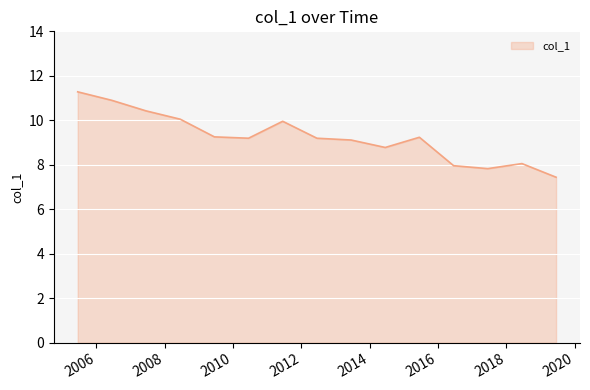

What is the maximum value shown in the chart?

11.3